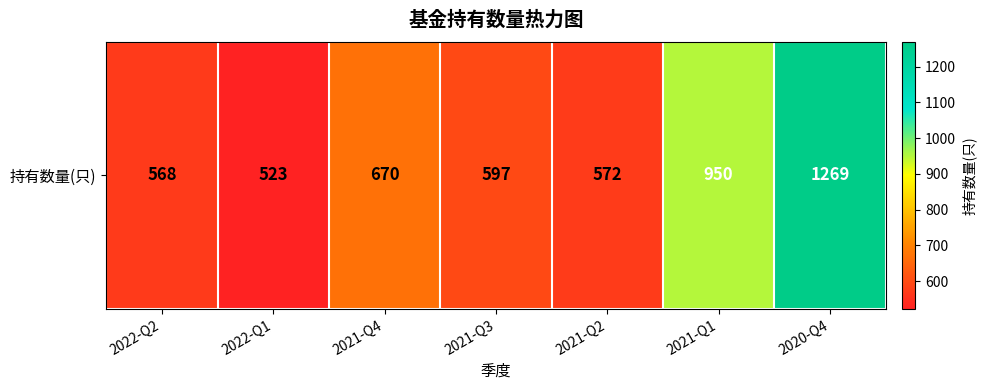

Rank the categories by value from highest to lowest.

2020-Q4, 2021-Q1, 2021-Q4, 2021-Q3, 2021-Q2, 2022-Q2, 2022-Q1